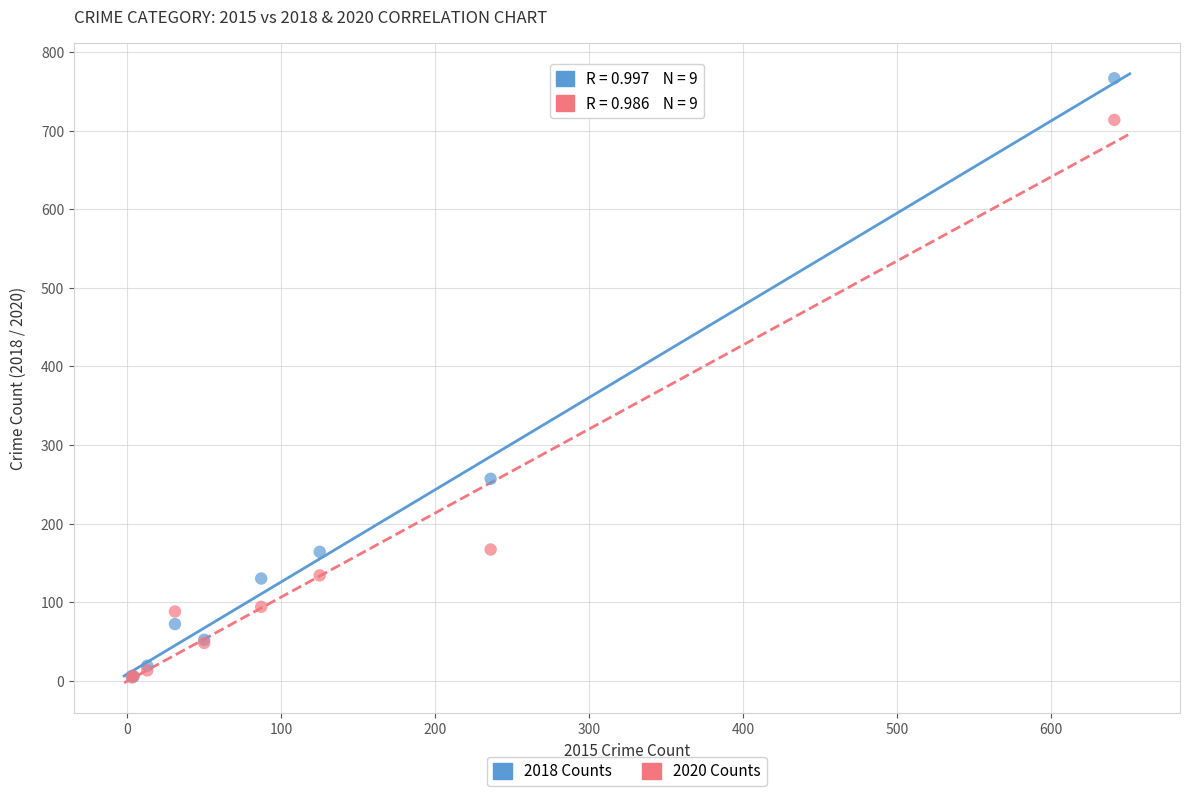

Which series has the largest Y range (max minus min)?

2018 Counts